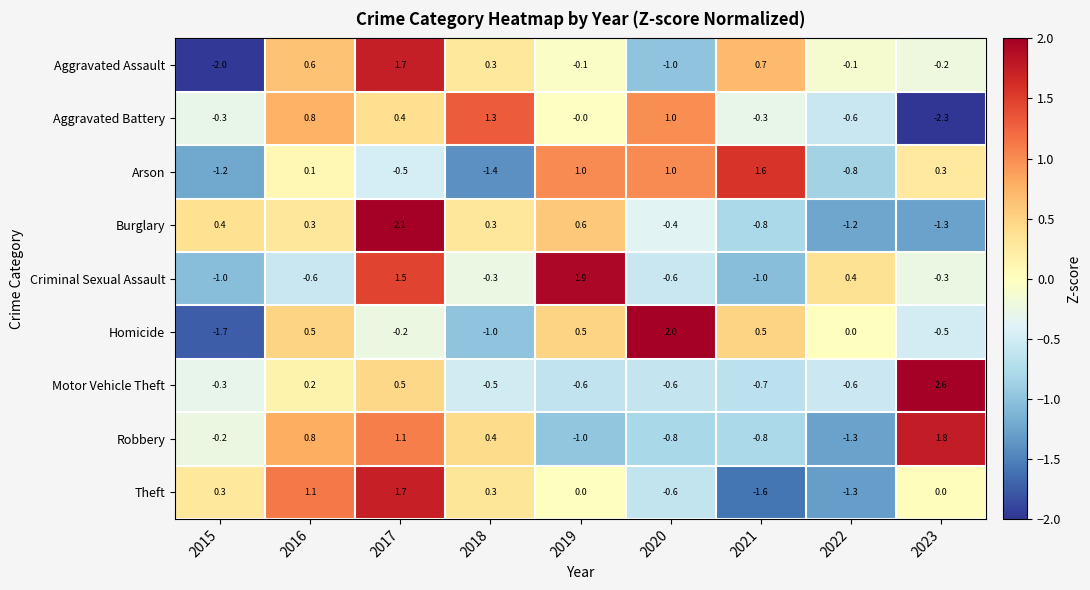

What is the difference between the Motor Vehicle Theft values at 2017 and 2015?

0.8